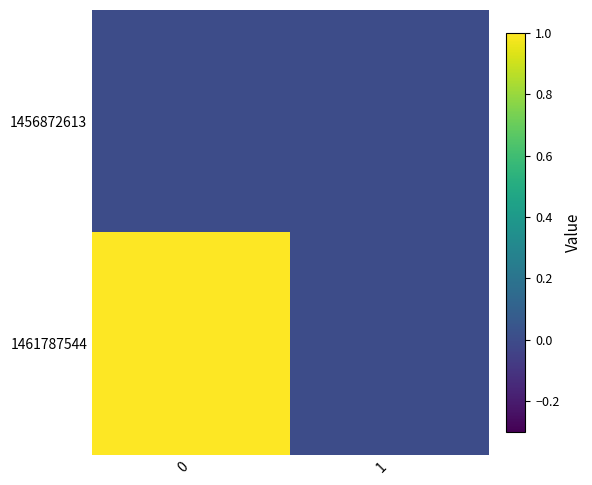

Rank the series by their maximum value, from highest to lowest.

1461787544, 1456872613